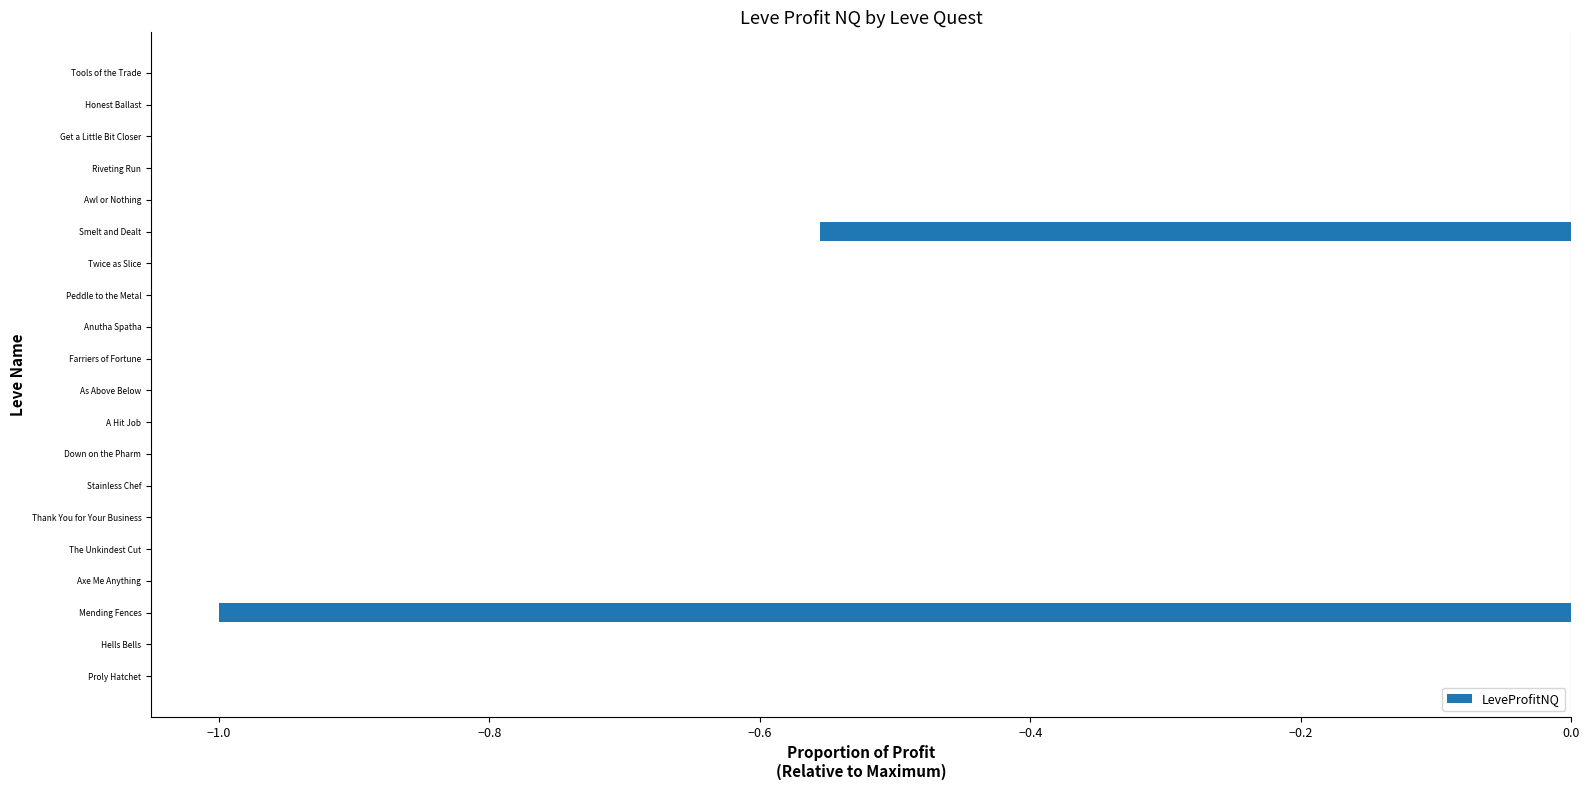

The chart shows a value of -0.0 at Awl or Nothing. True or false?

True